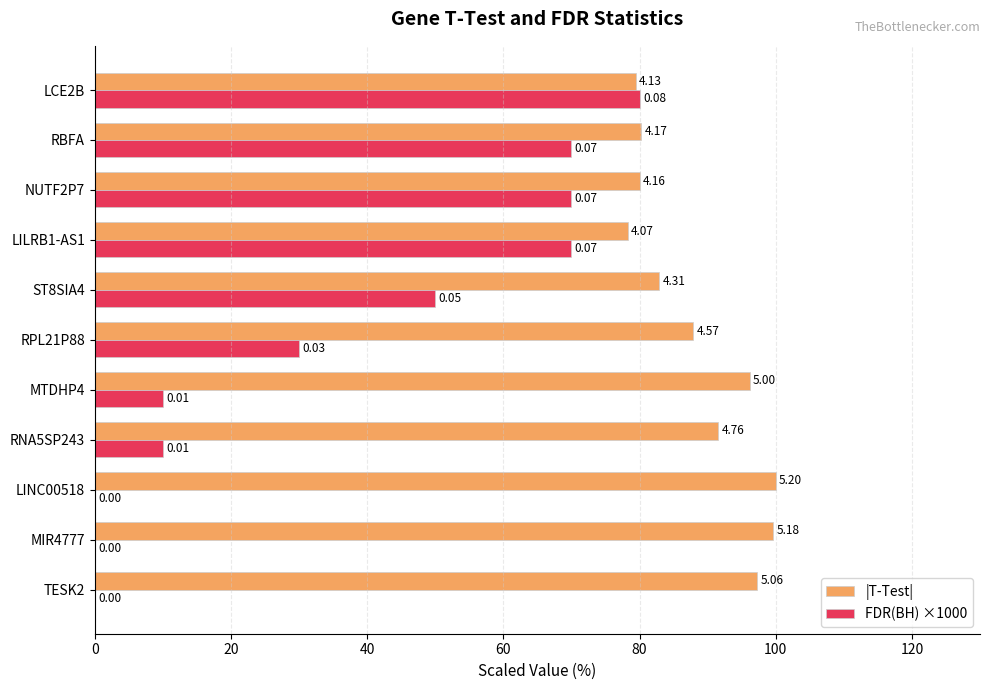

What are all the series names shown in the legend?

|T-Test|, FDR(BH) ×1000